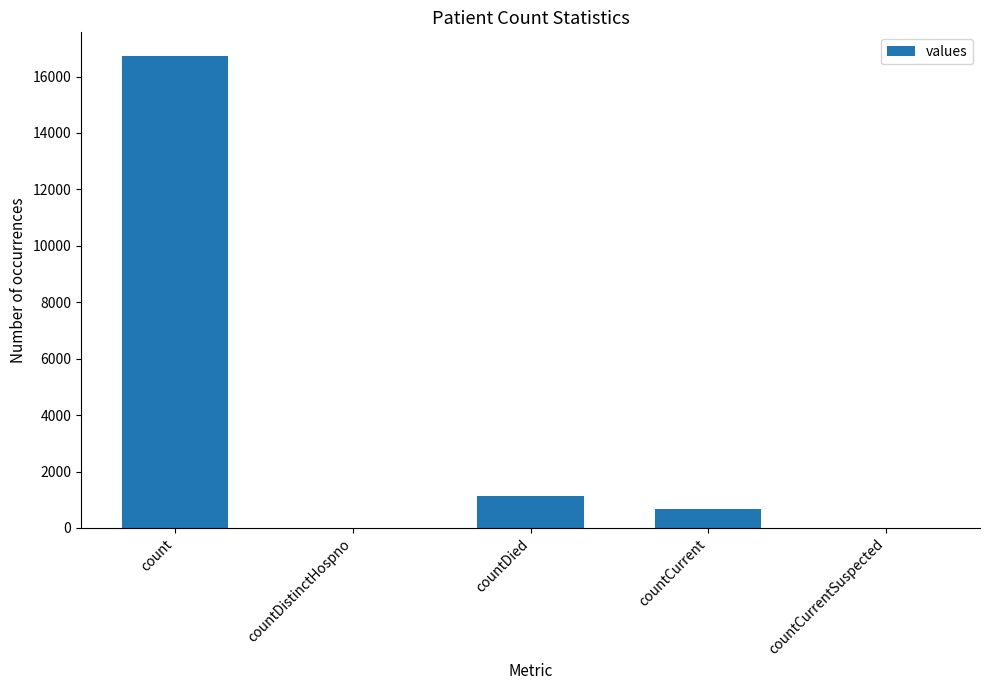

What is the sum of all values?

18539